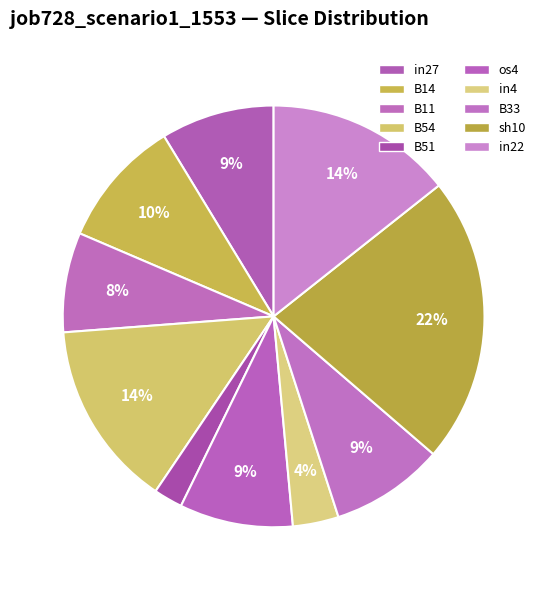

How many slices are in this pie chart?

10